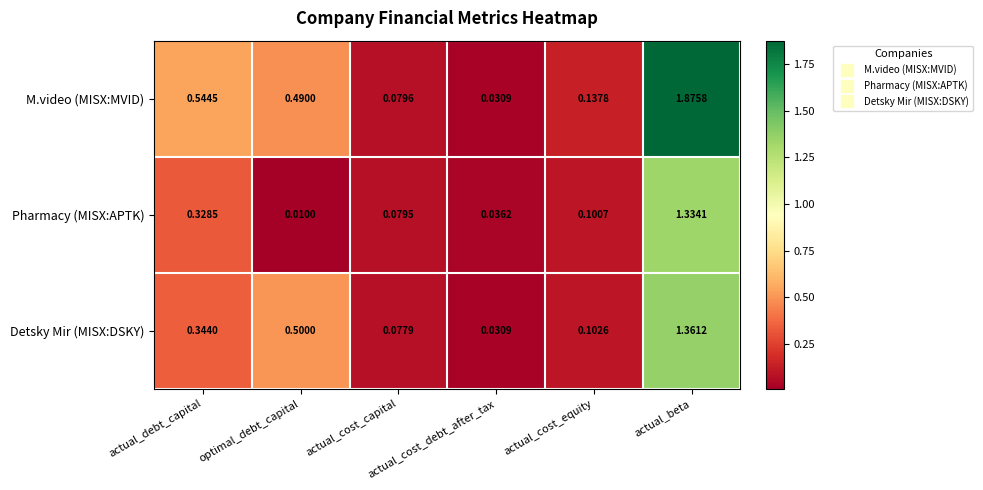

Which series has the largest range (max minus min)?

M.video (MISX:MVID)